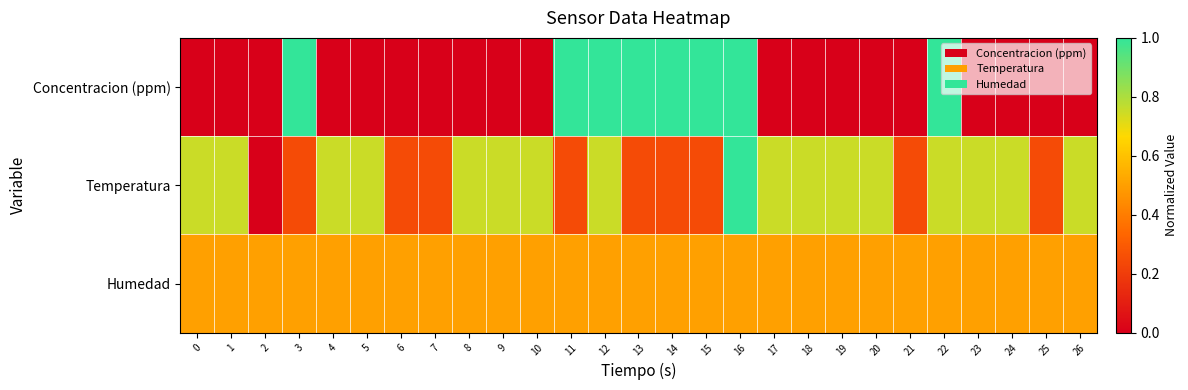

Between 16 and 24, which is larger?

16